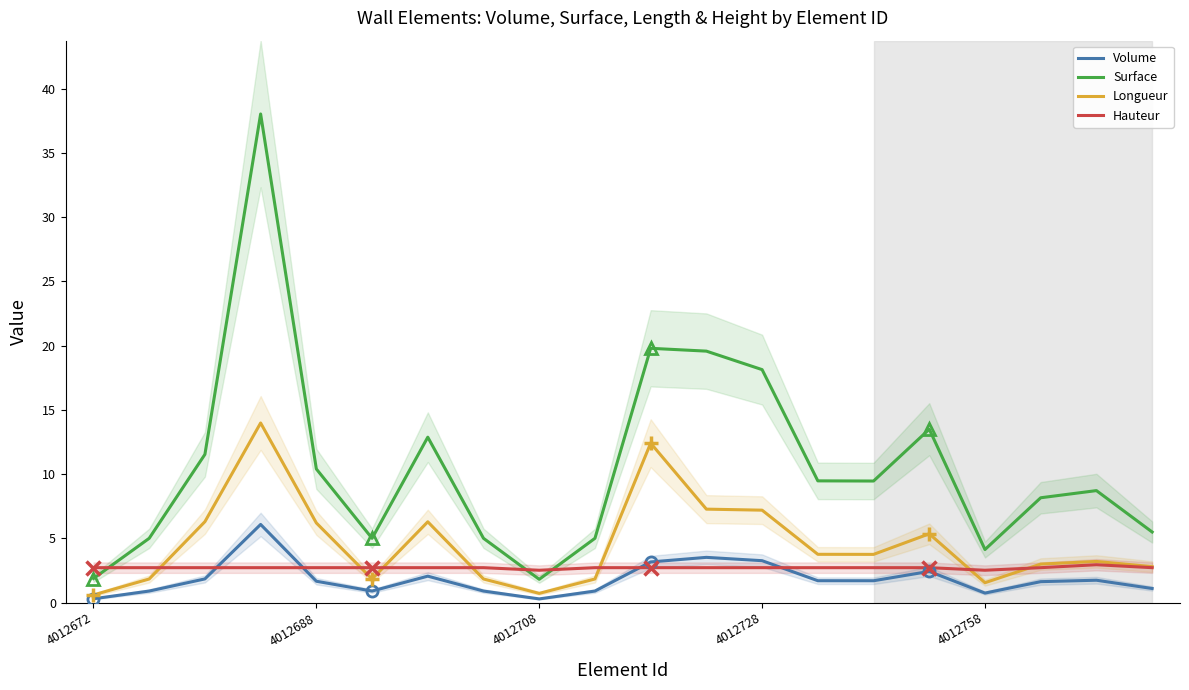

Which series has the widest spread of values?

Surface